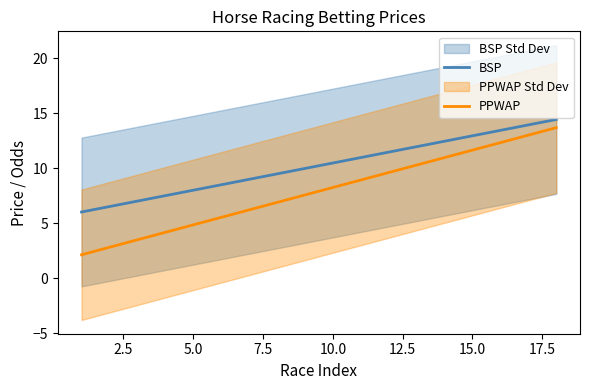

True or false: PPWAP and BSP intersect in this chart.

False